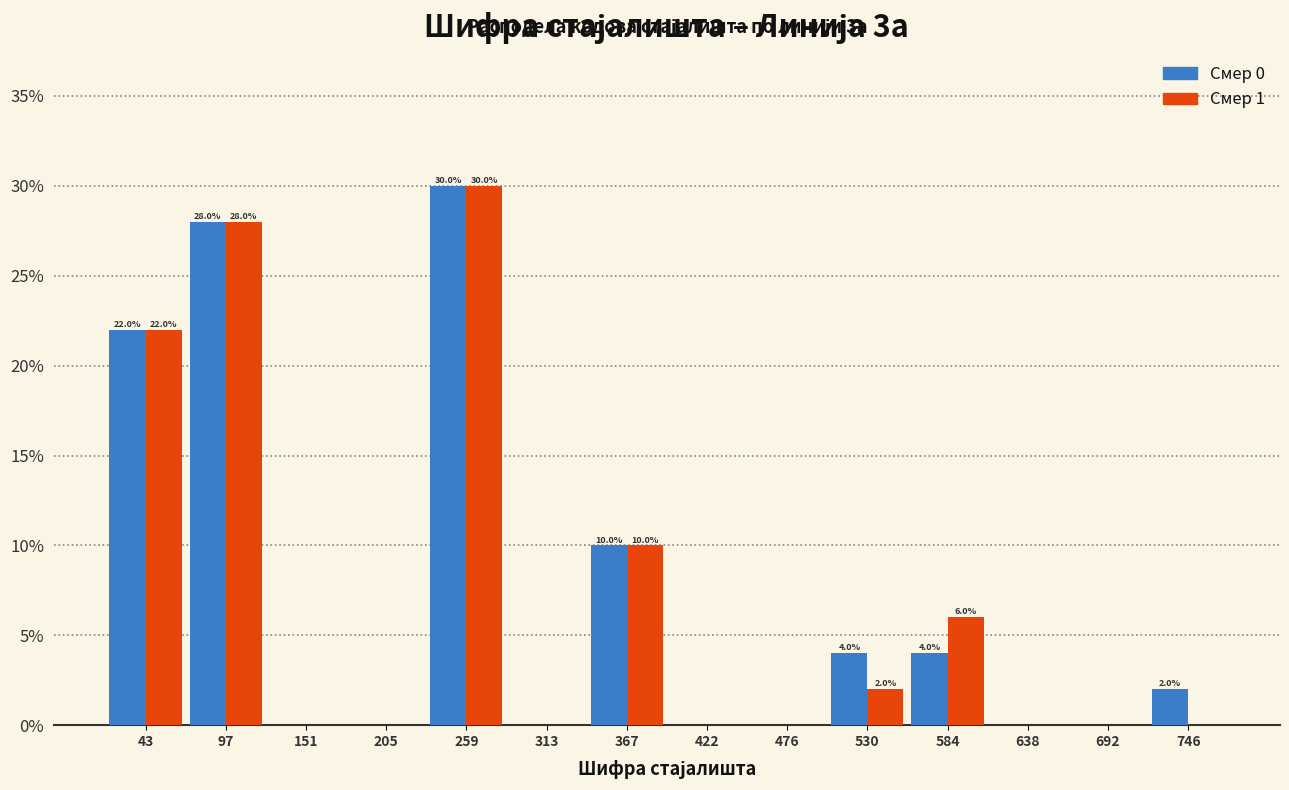

In the Смер 1 series, which range on the x-axis has the tallest bar?

230 to 290